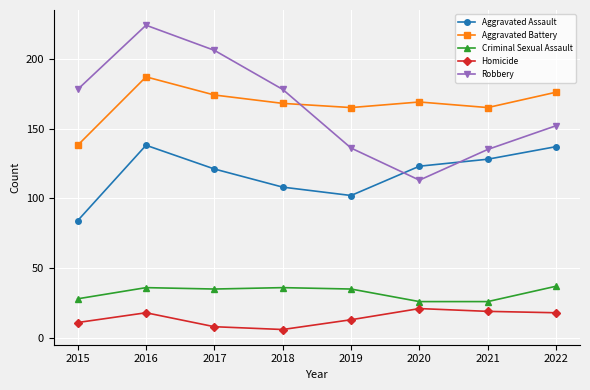

What is the difference between the maximum and second lowest values in the Homicide series?

13